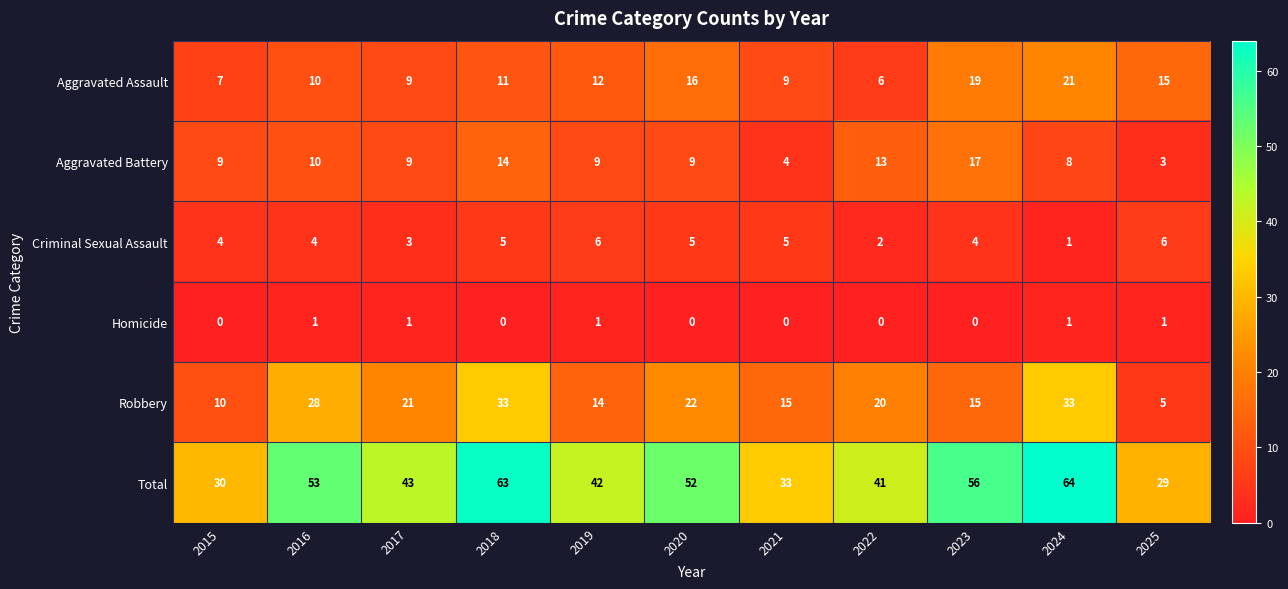

At which label is Aggravated Assault closest to 13?

2019